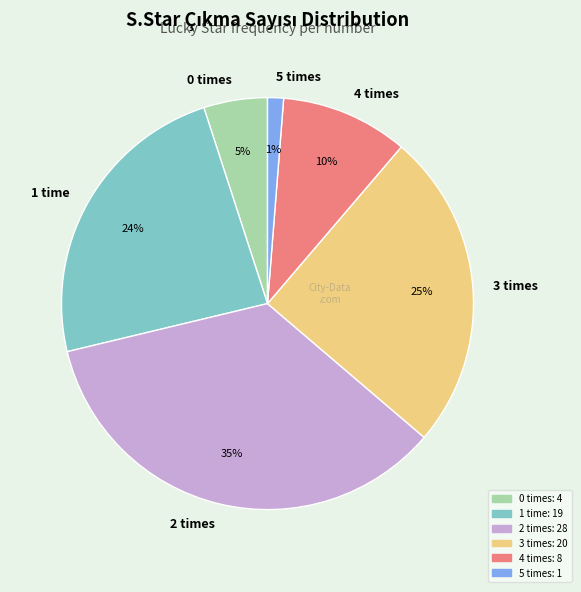

Is there any slice that represents more than half of the pie?

No